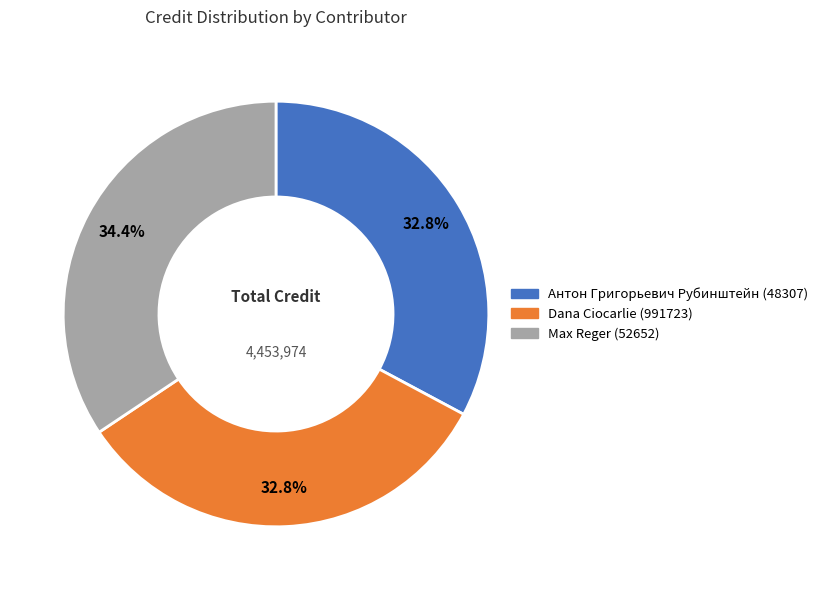

What is the ratio of the value at Dana Ciocarlie (991723) to the value at Антон Григорьевич Рубинштейн (48307)?

1.0